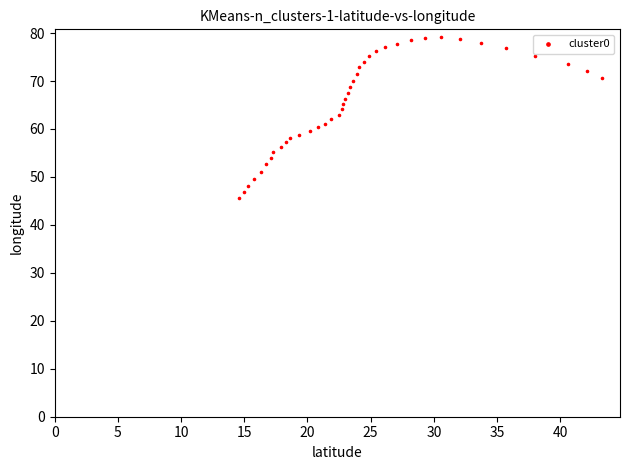

What is the range of Y values (max minus min)?

33.5